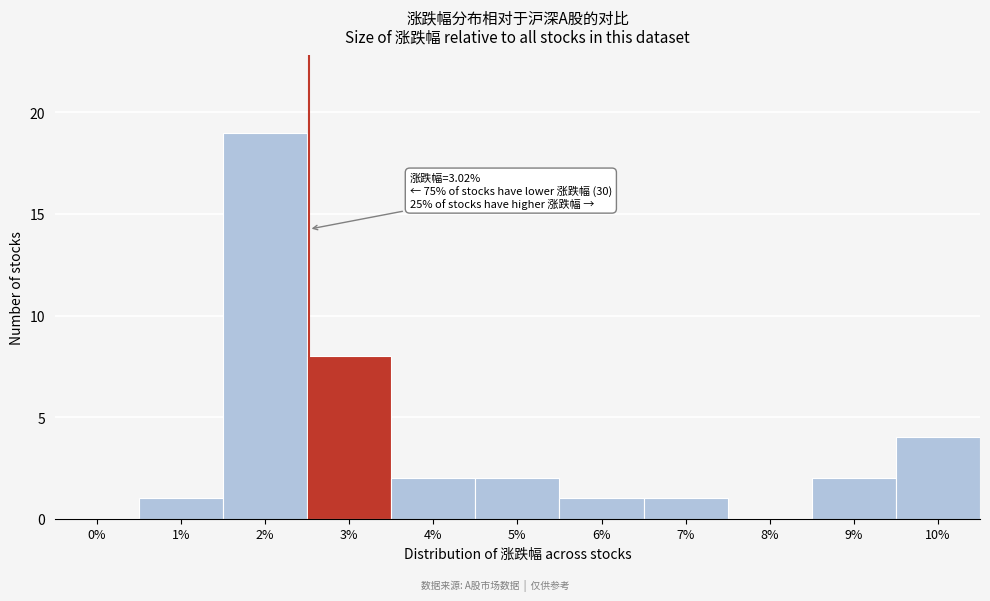

Reading left to right, list all the values displayed in this chart.

0%=0	1%=1	2%=19	3%=8	4%=2	5%=2	6%=1	7%=1	8%=0	9%=2	10%=4